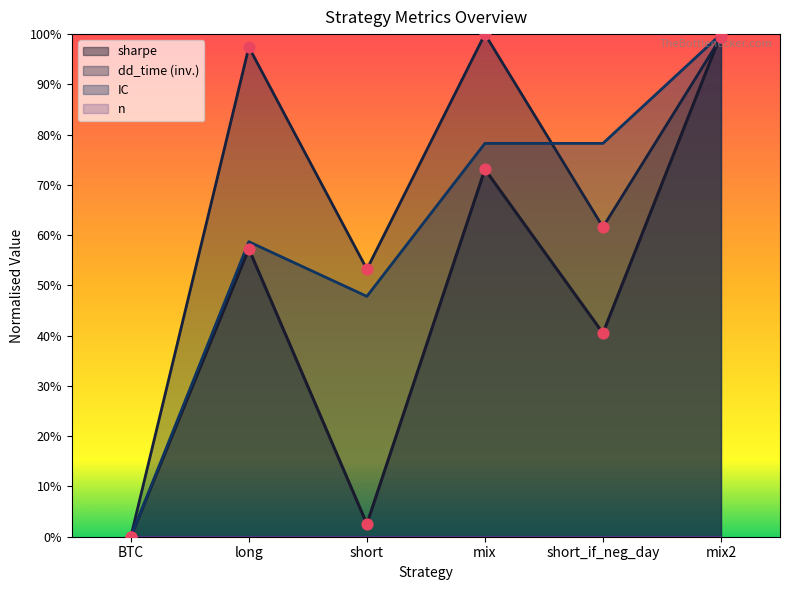

At how many categories does at least one series exceed 0?

5